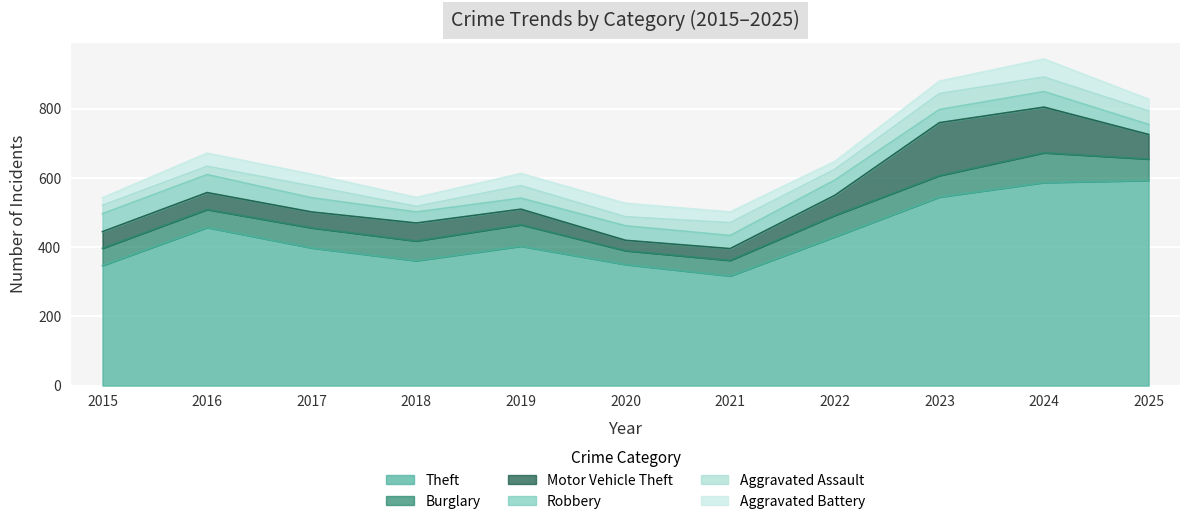

At how many categories does at least one series exceed 126?

11